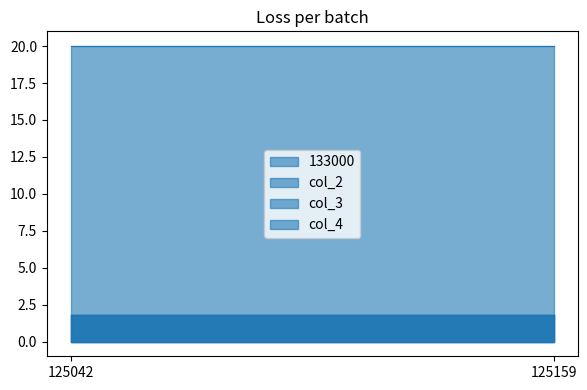

How many lines are shown in the chart?

4